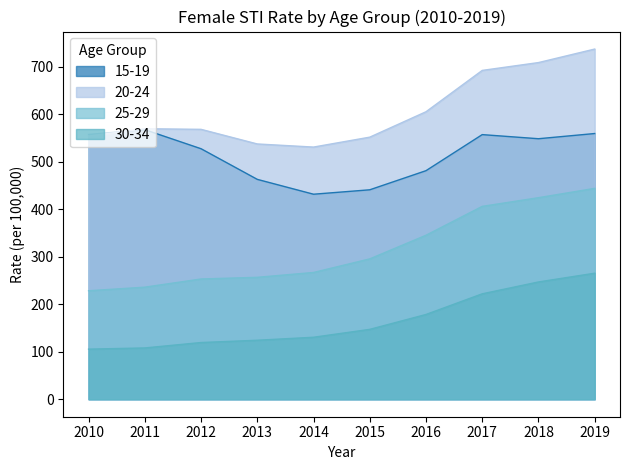

At 2013, list the series in order from largest to smallest.

20-24, 15-19, 25-29, 30-34